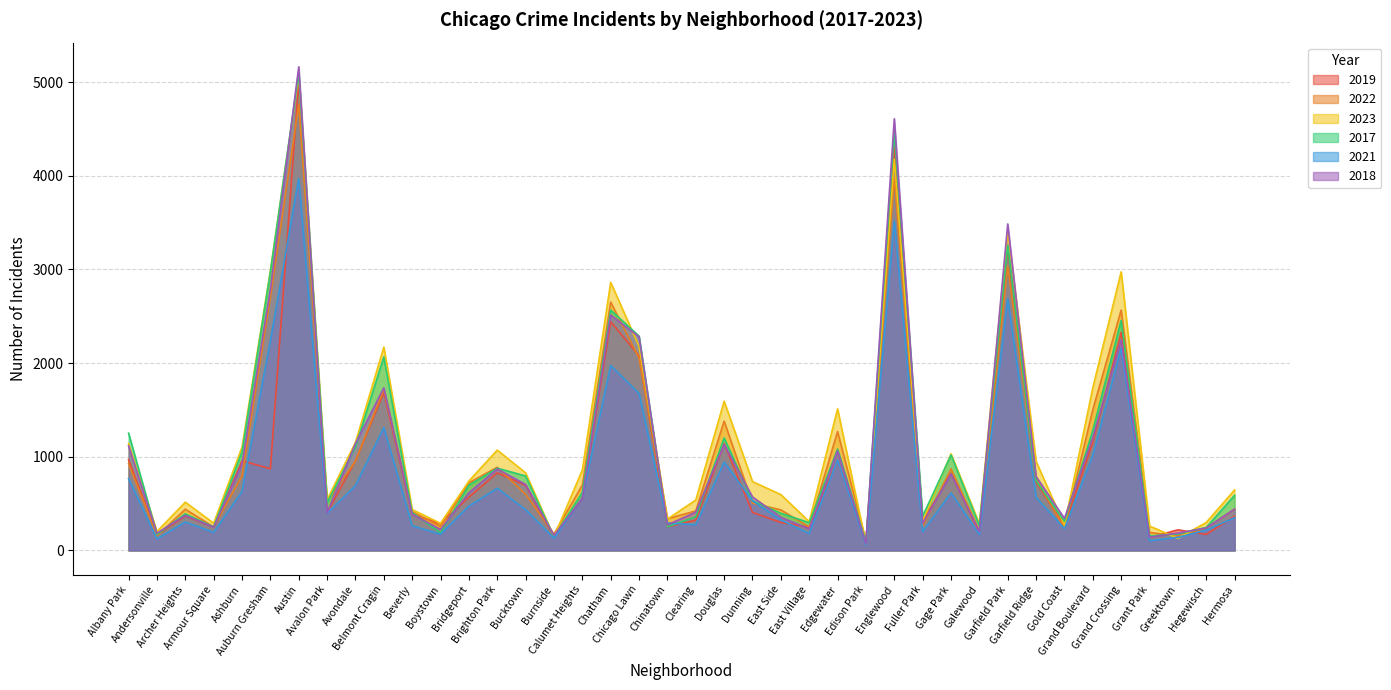

In 2018, how many points are higher than both neighbors (excluding endpoints)?

11